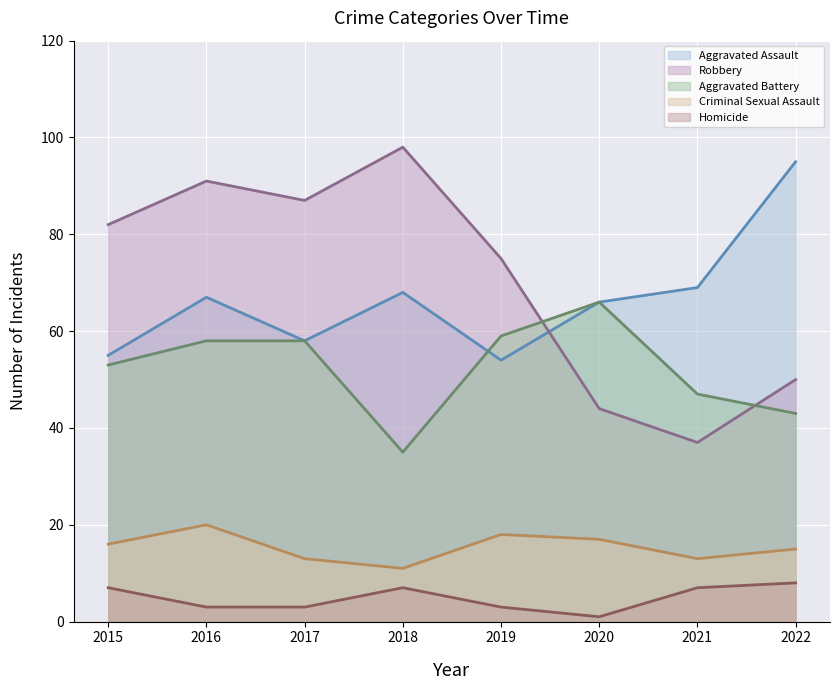

What is the sum of all Criminal Sexual Assault values?

123